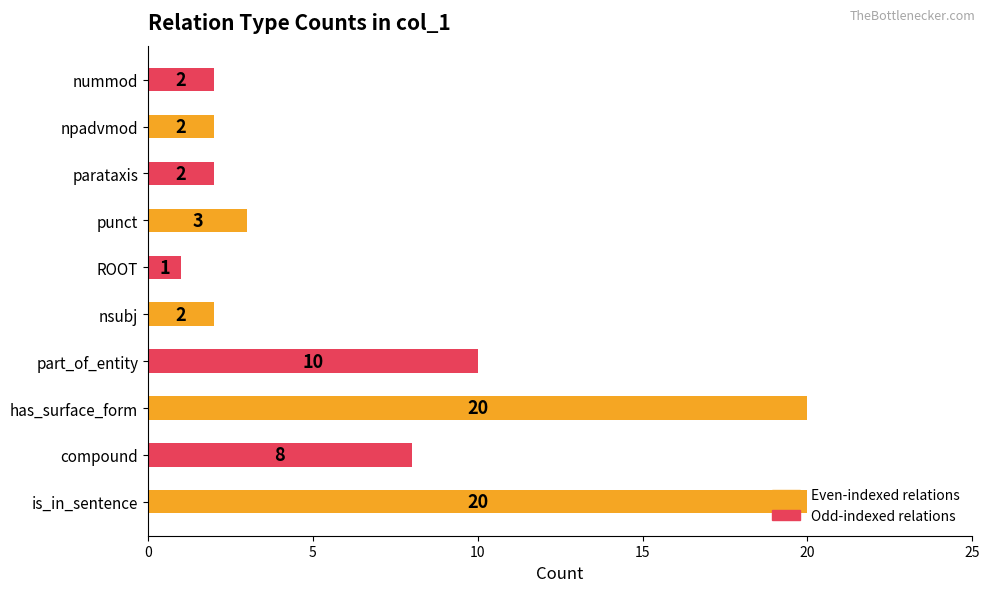

What value does the data have at has_surface_form?

20